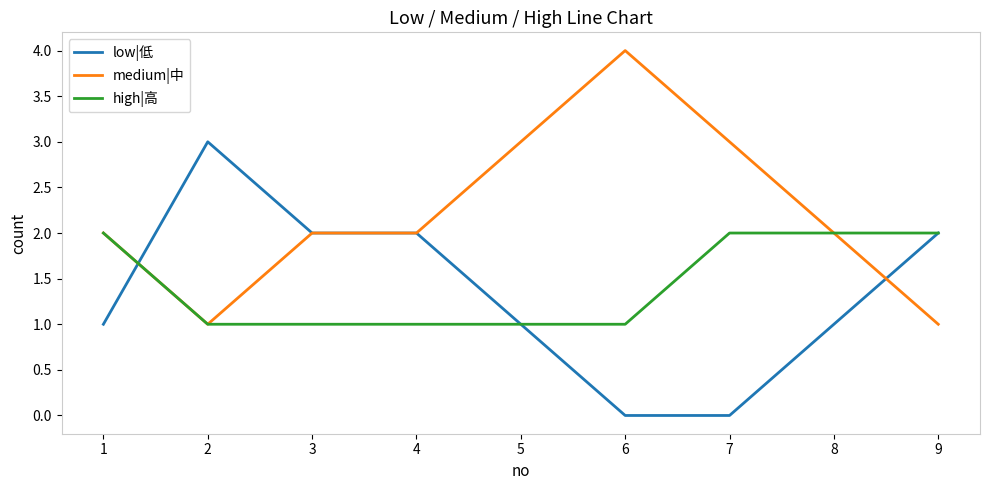

What value does the medium|中 series have at 6?

4